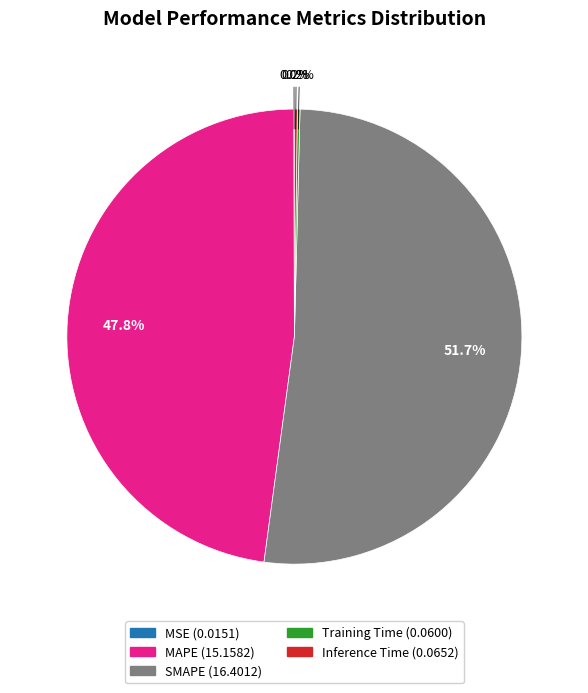

Which slice is the largest?

SMAPE